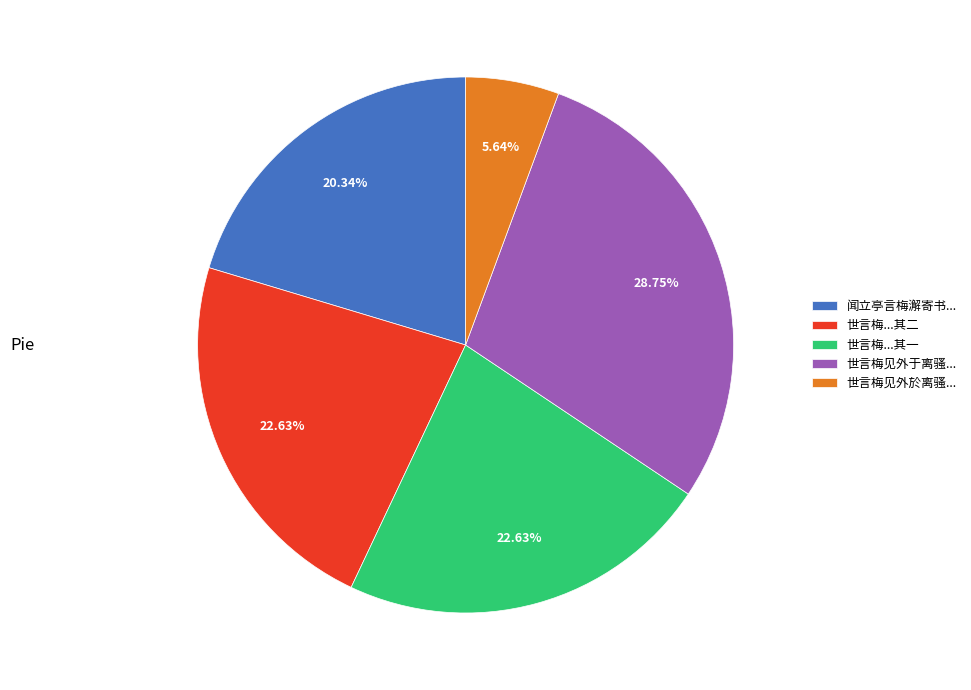

Approximately how many times larger is the value at 世言梅...其一 compared to 闻立亭言梅澥寄书...?

1.1